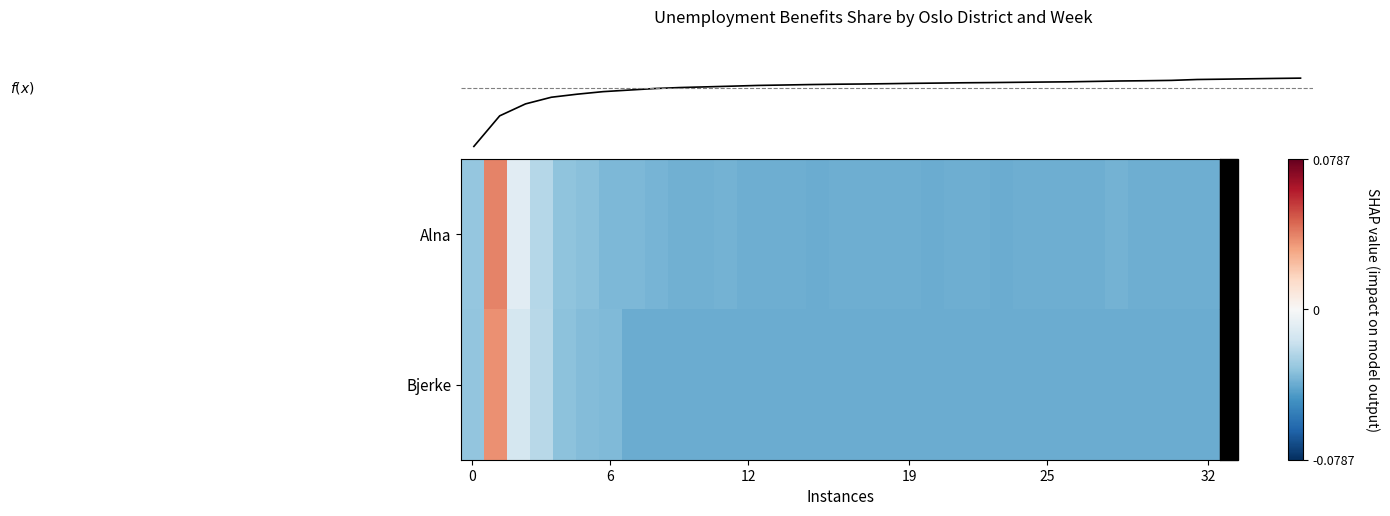

Which has a higher value, 30 or 12?

30